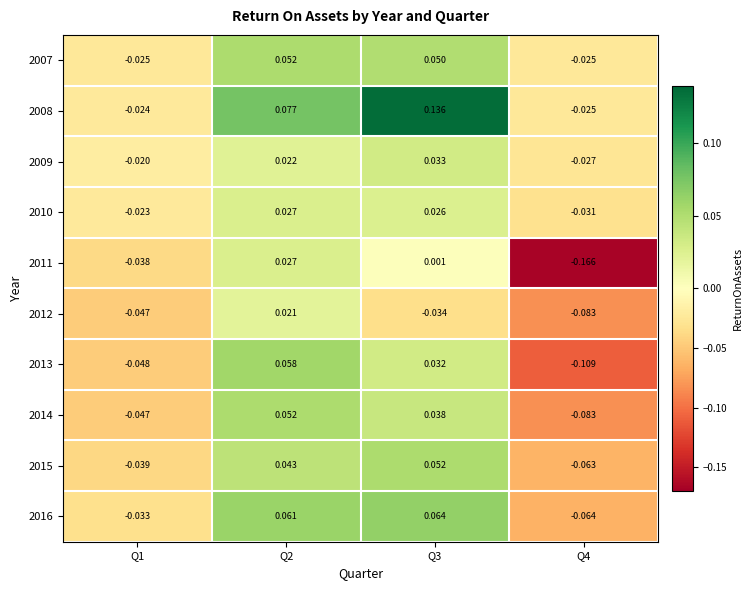

Is the value of 2007 at Q3 greater than the value of 2015 at Q3?

No